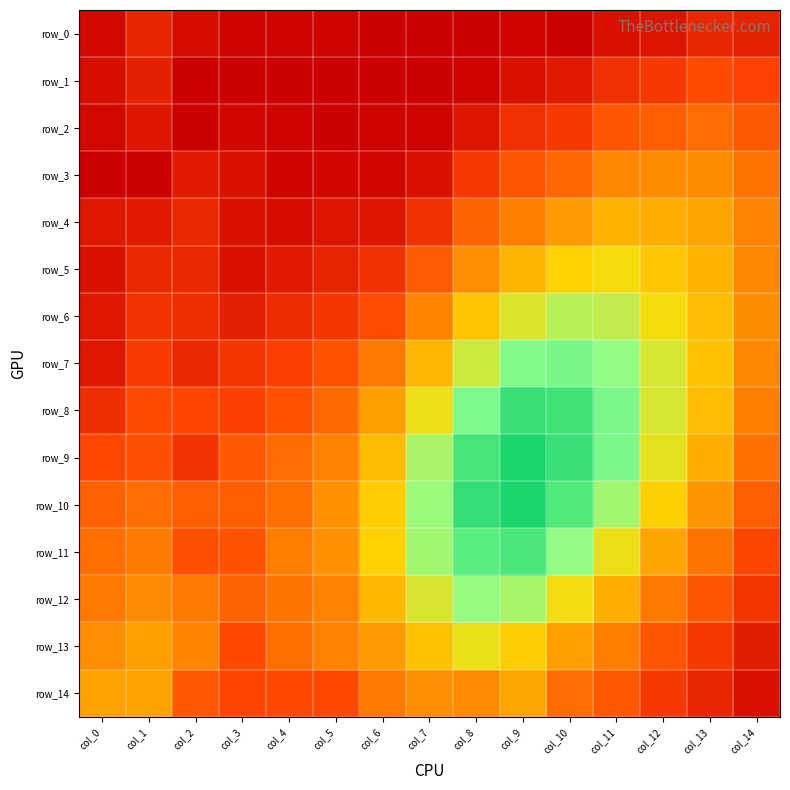

Which category has the highest value in the row_6 series?

col_0